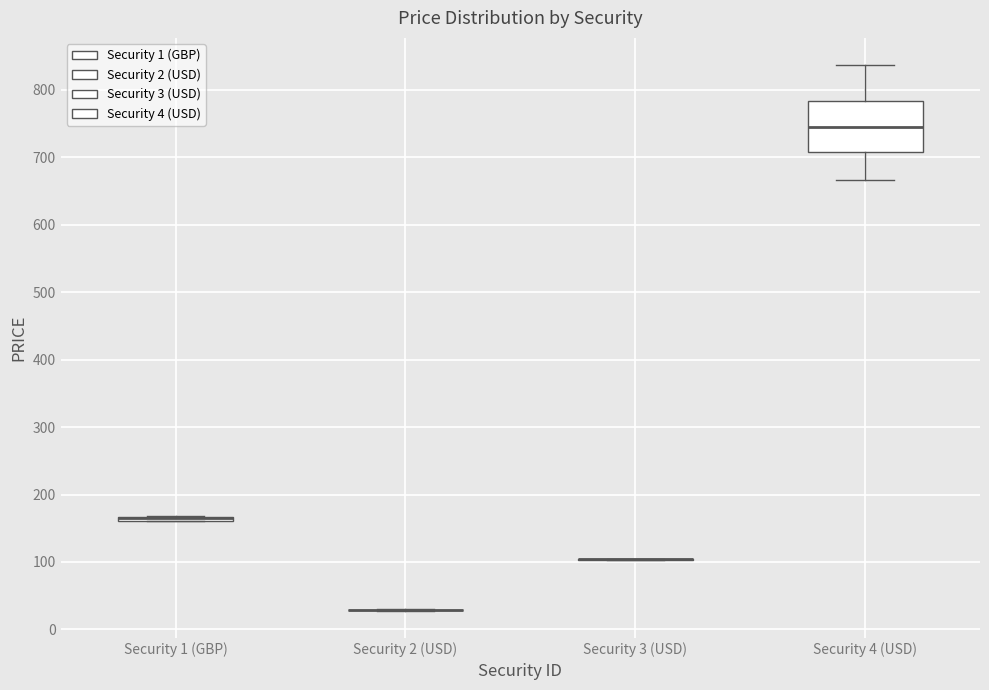

Which box is the tallest, from its lower edge to its upper edge?

Security 4 (USD)